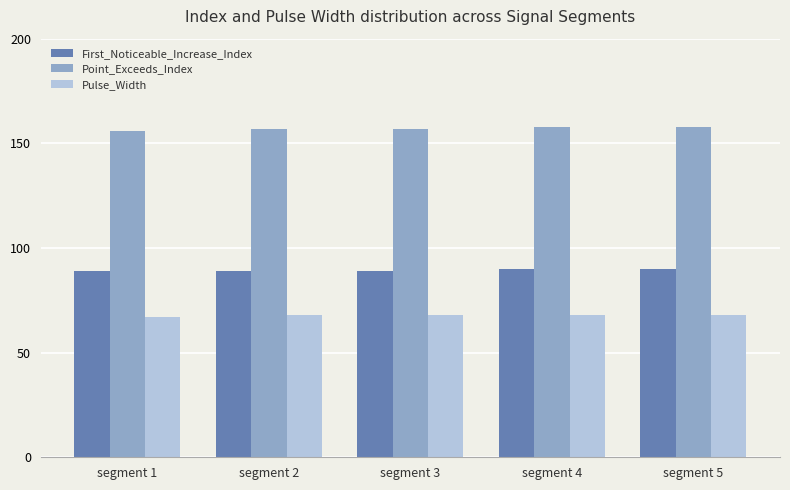

What is the lowest value of the Pulse_Width series?

67